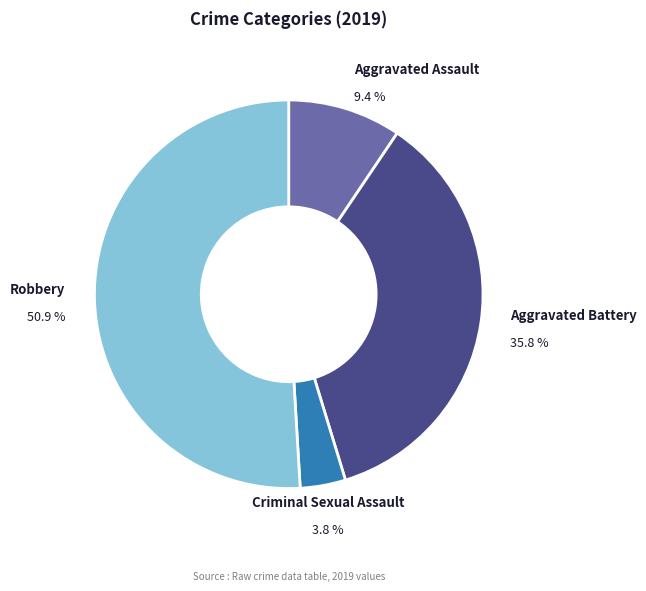

To the nearest percent, what is the difference between the largest and smallest slice percentages?

47%